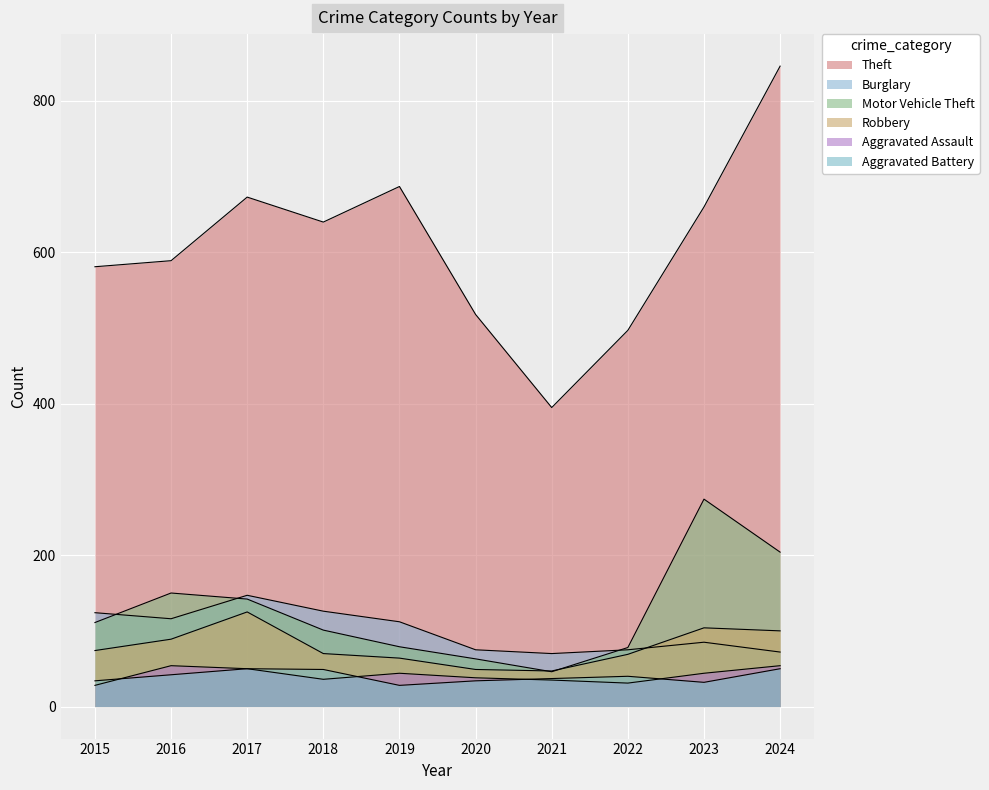

Which series changed the most between 2020 and 2024?

Theft